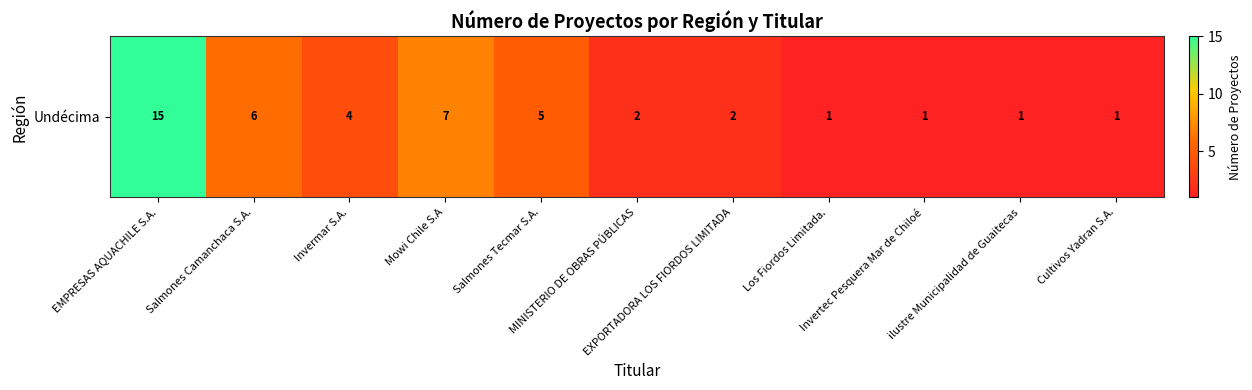

What is the approximate value at Salmones Camanchaca S.A., to the nearest 10?

10